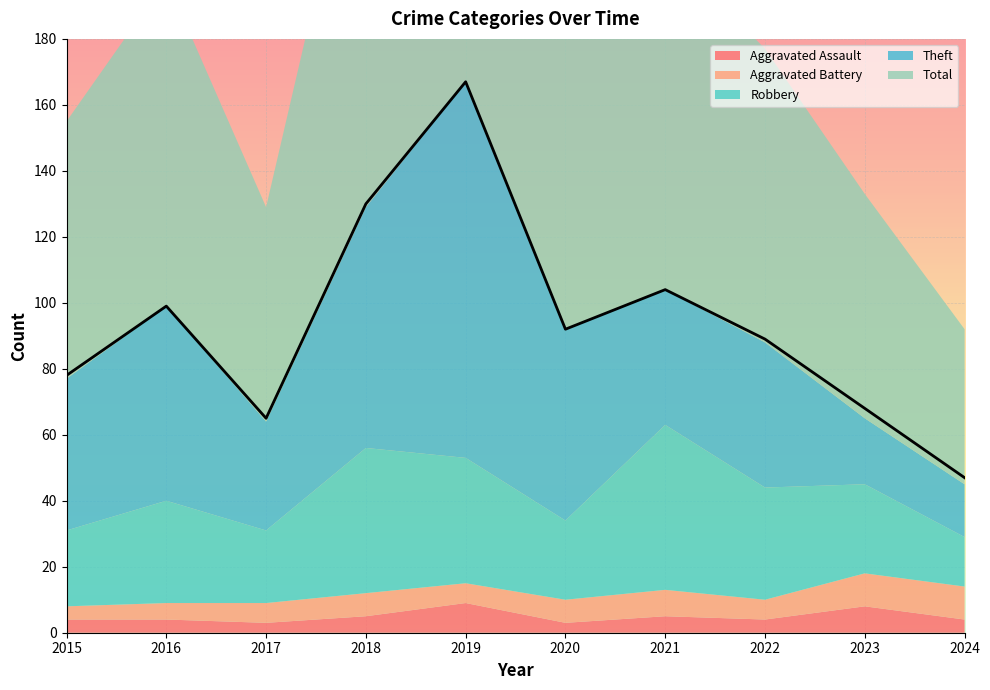

What is the average value of the Aggravated Assault series?

5